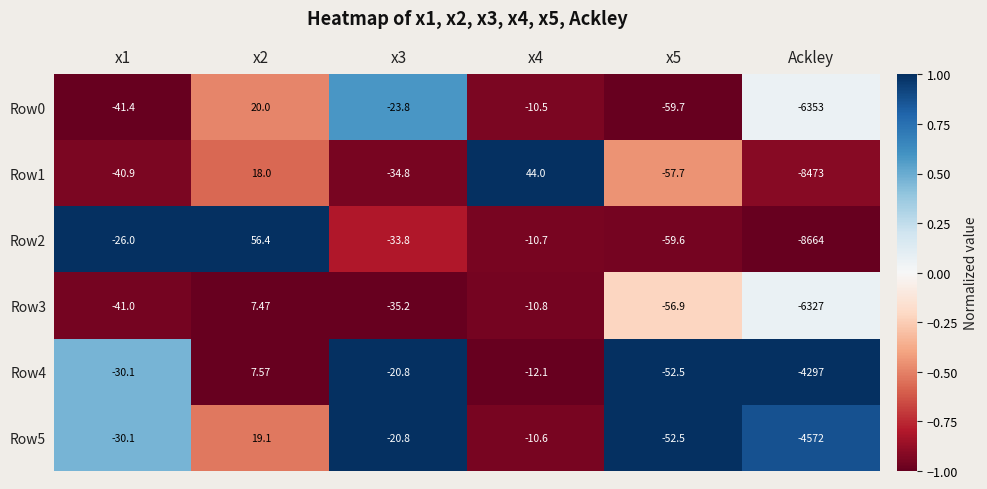

Is the value of Row5 at x2 greater than the value of Row3 at x3?

Yes